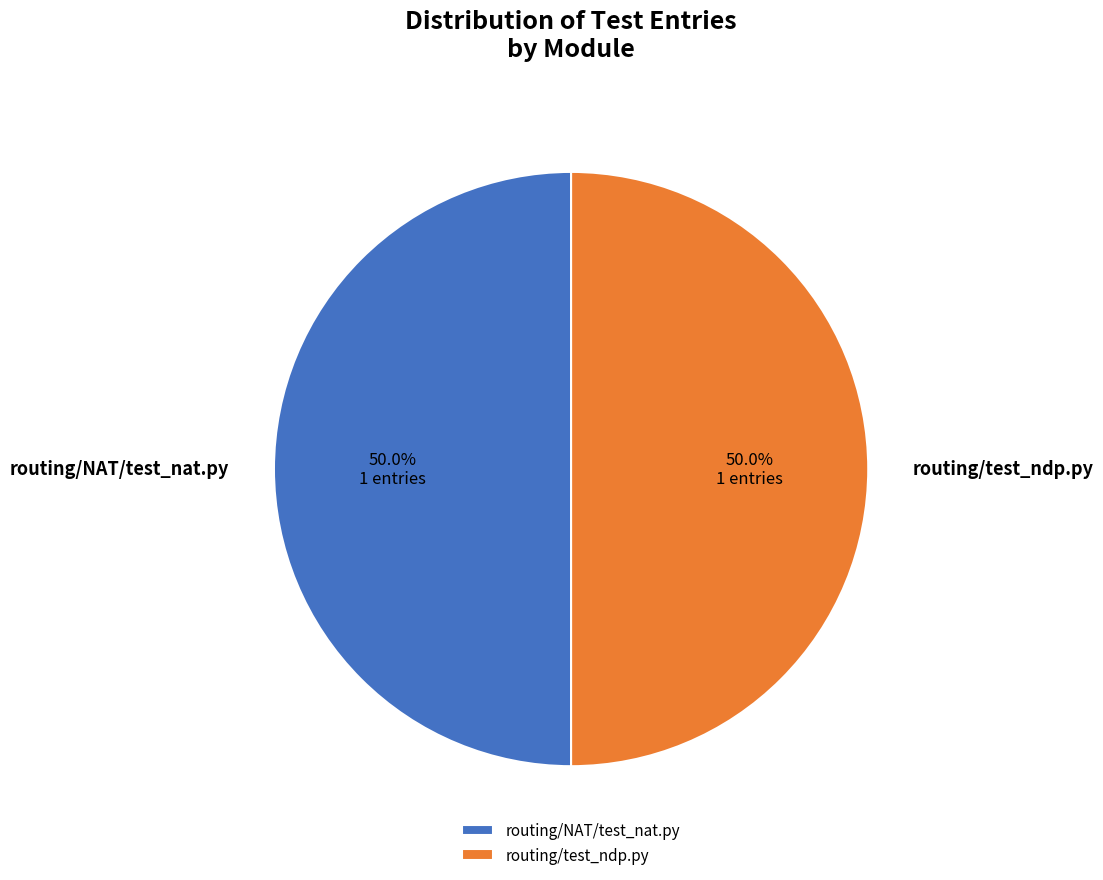

How many slices are in this pie chart?

2